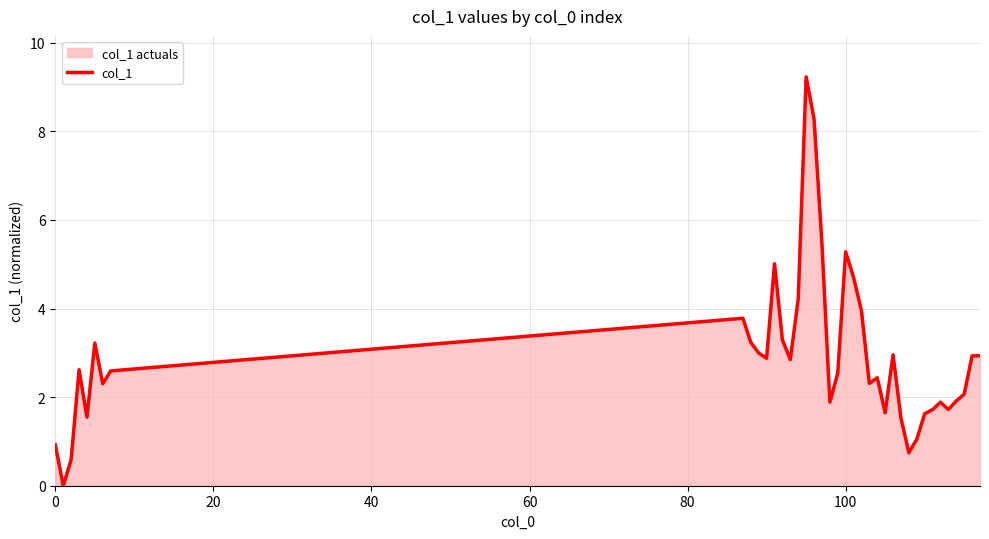

Reading left to right, extract all data points from this chart.

0.9	0.0	0.6	2.6	1.5	3.2	2.3	2.6	3.8	3.2	3.0	2.9	5.0	3.3	2.8	4.2	9.2	8.3	5.5	1.9	2.5	5.3	4.7	3.9	2.3	2.4	1.6	3.0	1.5	0.7	1.0	1.6	1.7	1.9	1.7	1.9	2.1	2.9	2.9